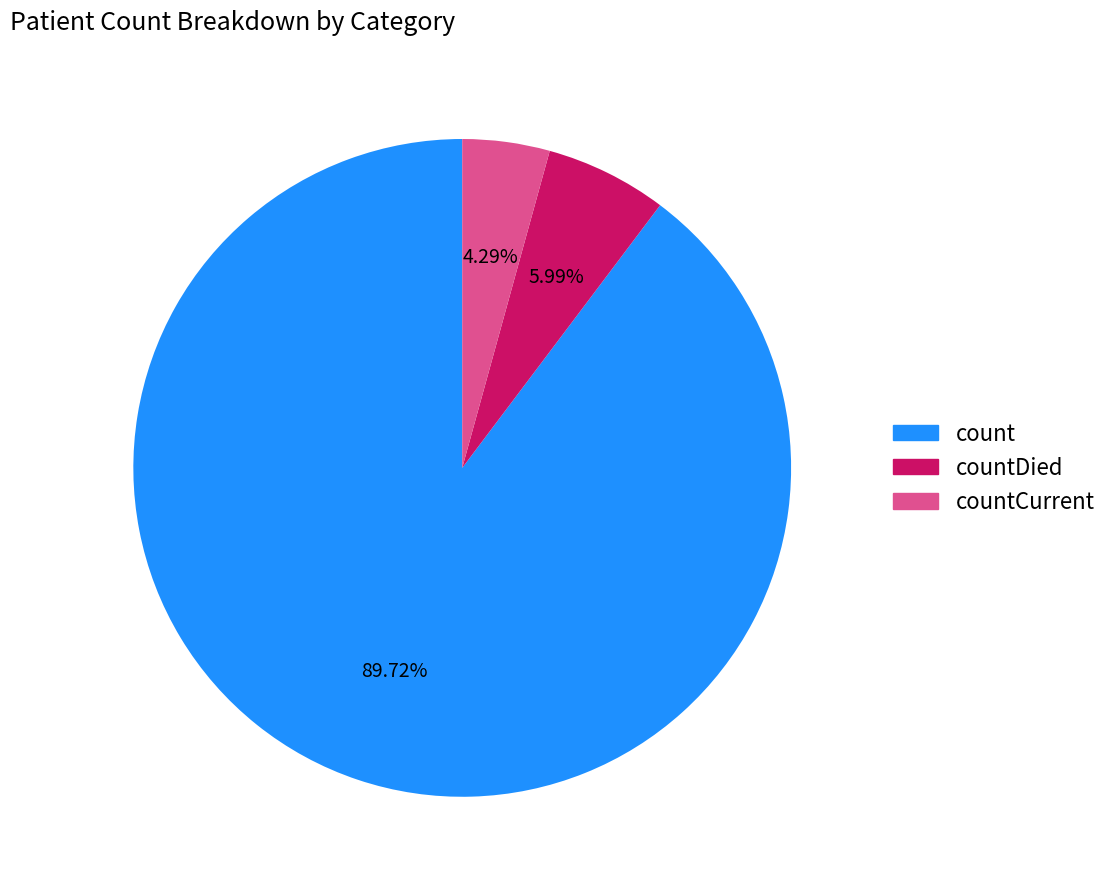

The countCurrent slice represents 4% of the pie. True or false?

True